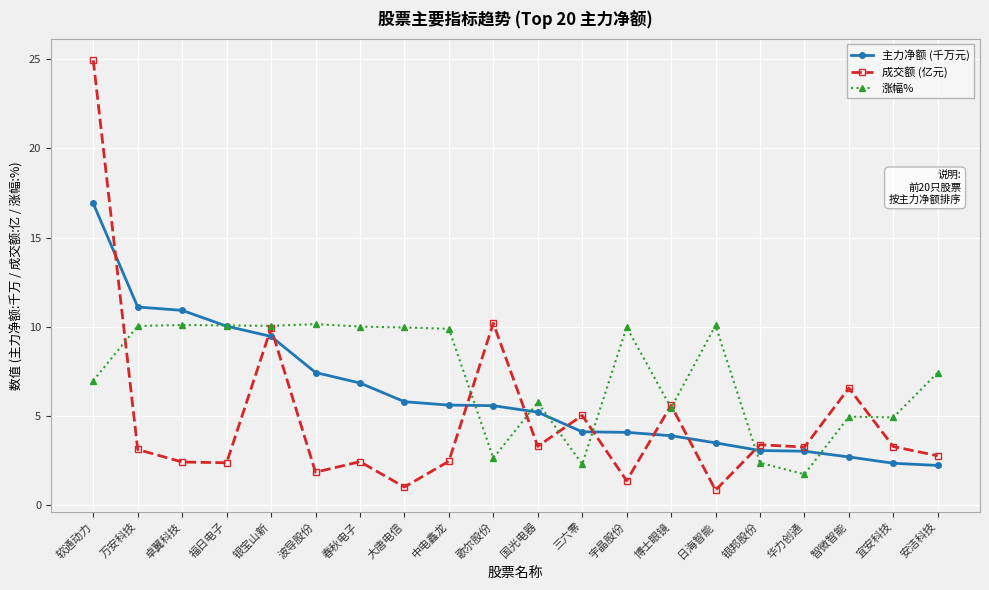

The value of 涨幅% at 银宝山新 is 10.1. True or false?

True